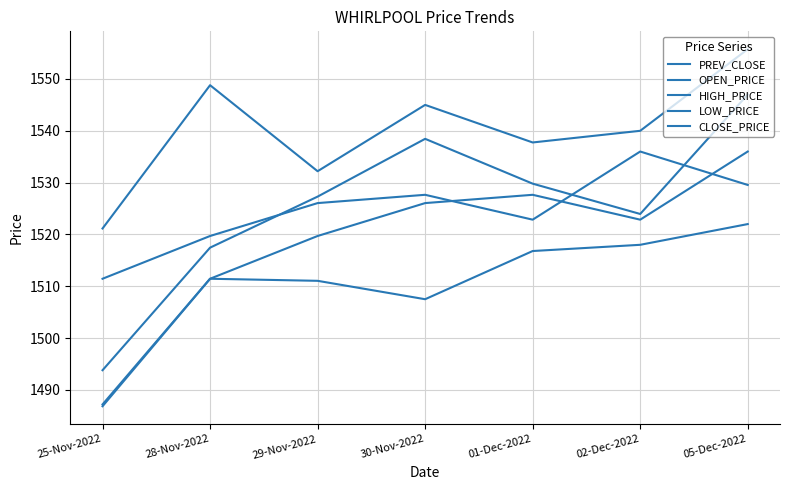

How many lines are shown in the chart?

5